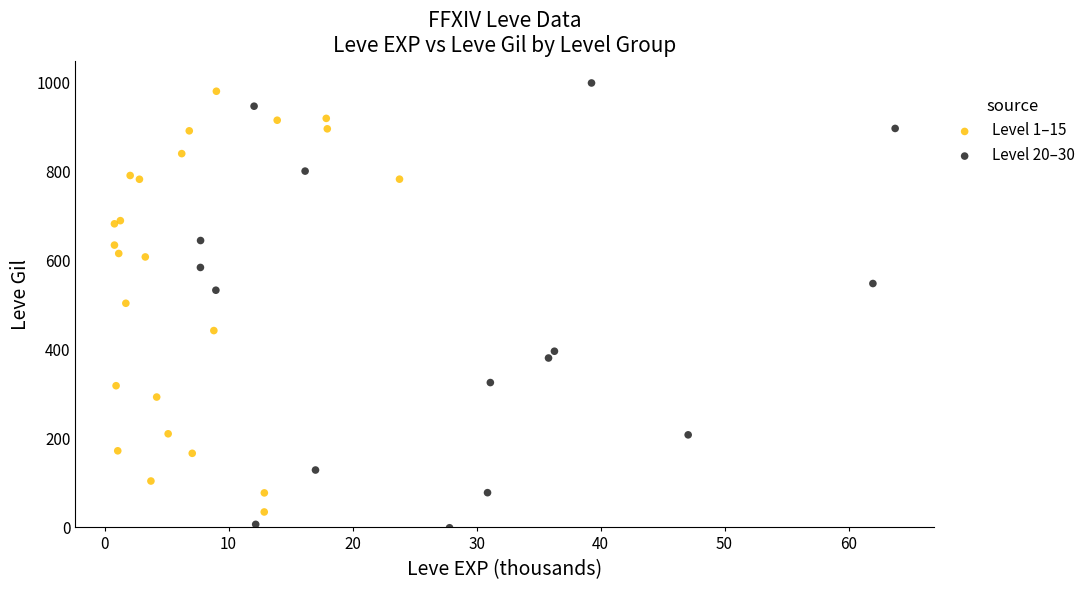

Which series has the largest Y range (max minus min)?

Level 20–30